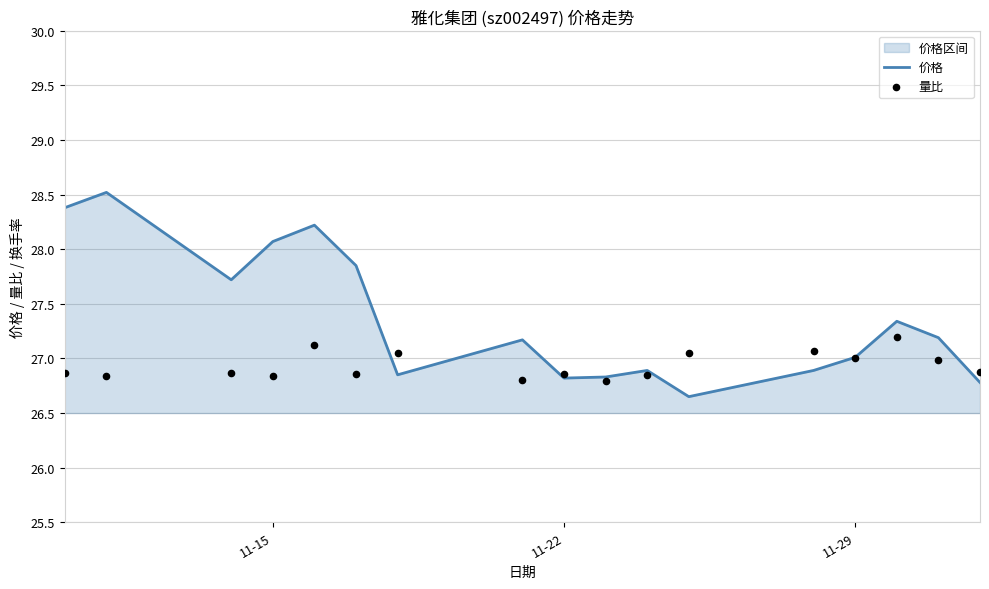

At how many categories does at least one series exceed 28?

4